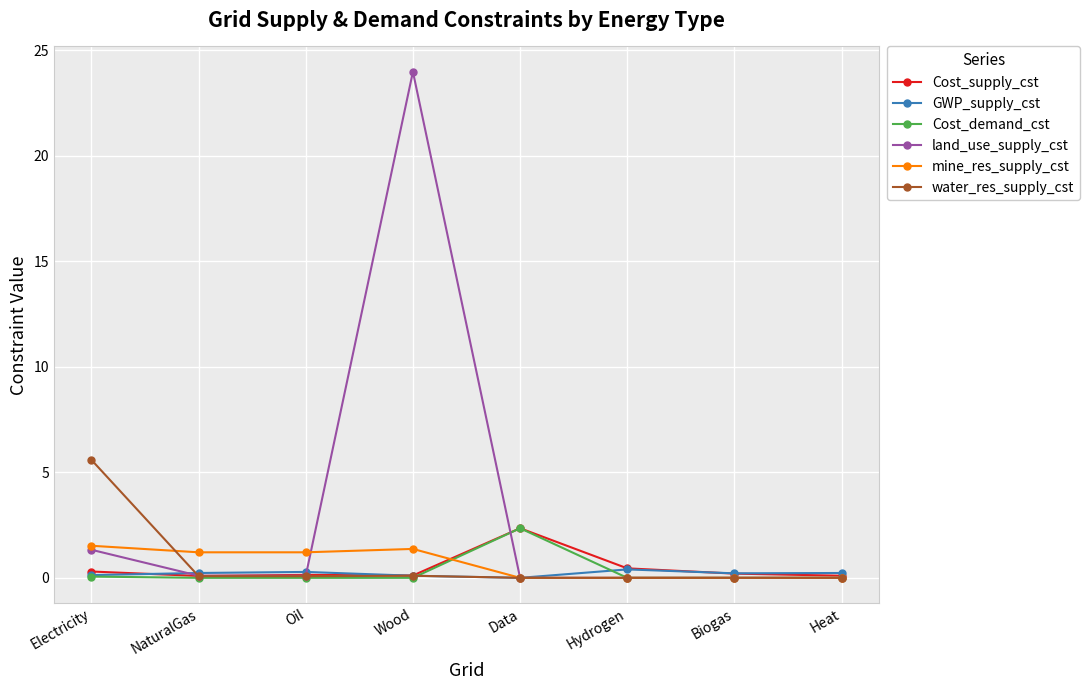

How many lines are shown in the chart?

6